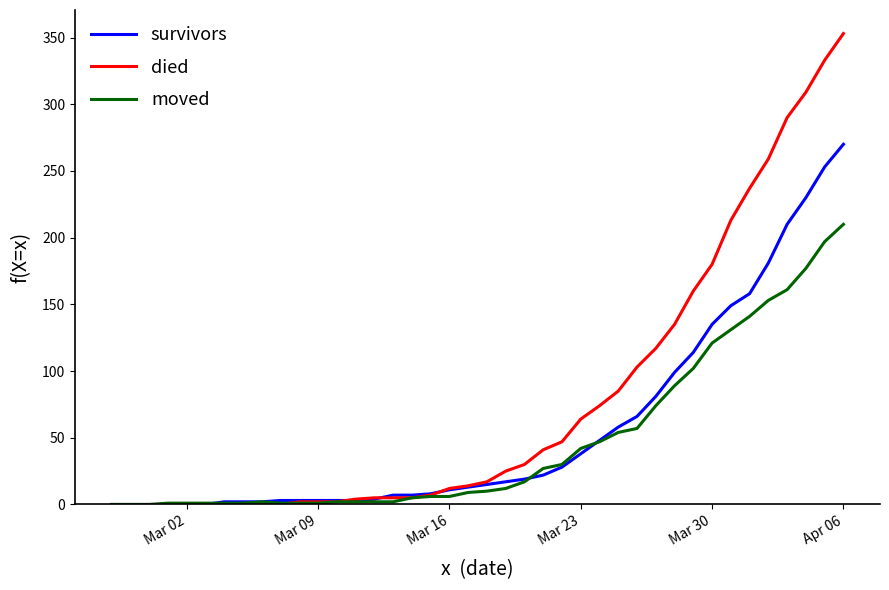

Which series has the largest total across all categories?

died